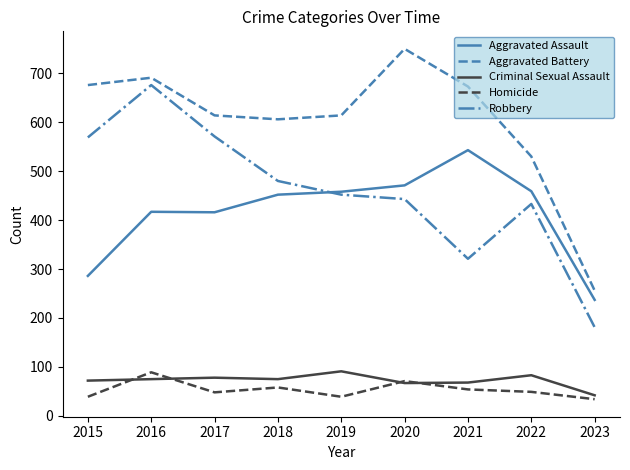

Rank the series at 2015 from highest to lowest value.

Aggravated Battery, Robbery, Aggravated Assault, Criminal Sexual Assault, Homicide